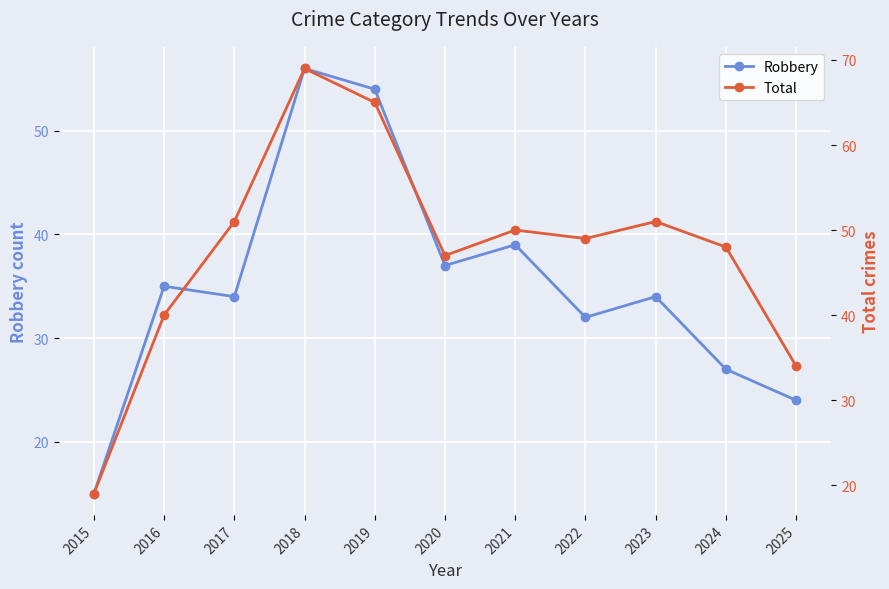

Where is Total nearest to the value 44?

2020